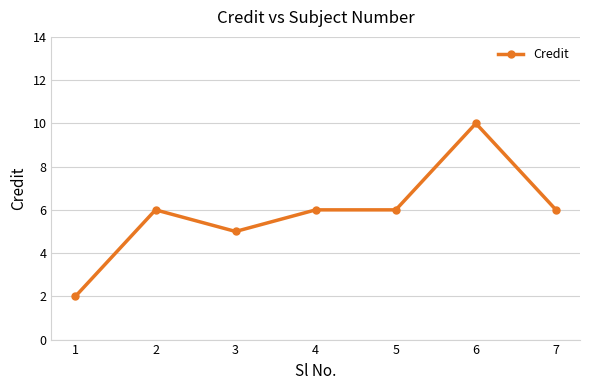

What is the approximate value at 3?

5